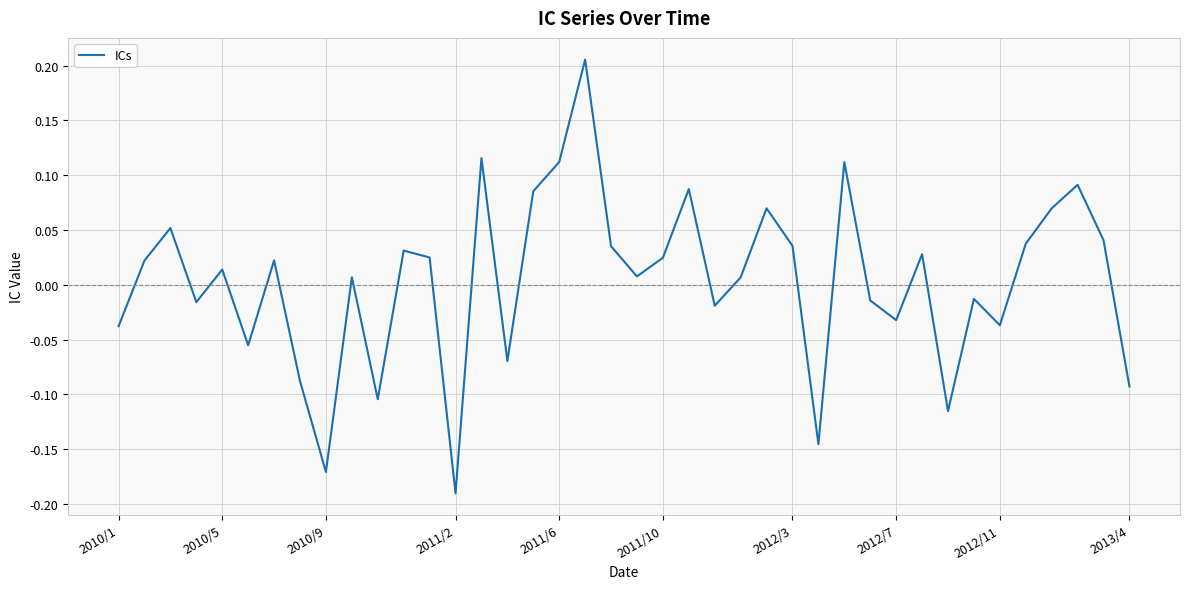

Does the chart have visible grid lines?

Yes